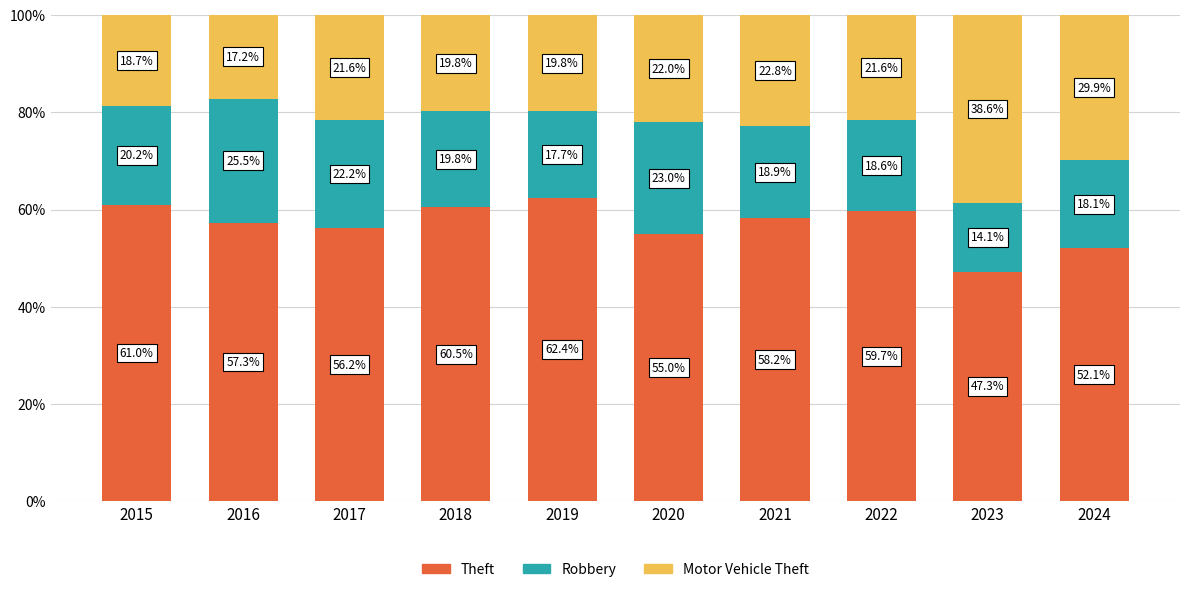

Is it true that Theft equals 55.0 at 2020?

True